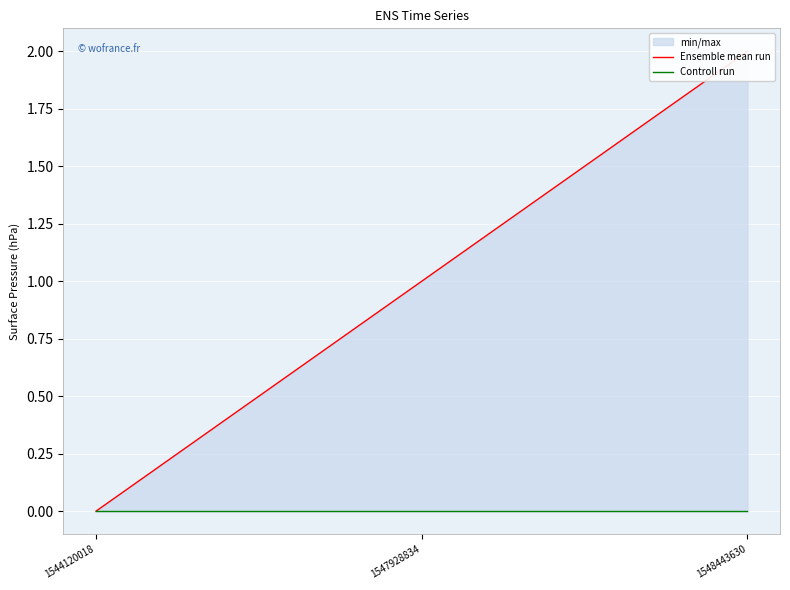

What is the value of the Ensemble mean run point at the 2nd from the left?

1